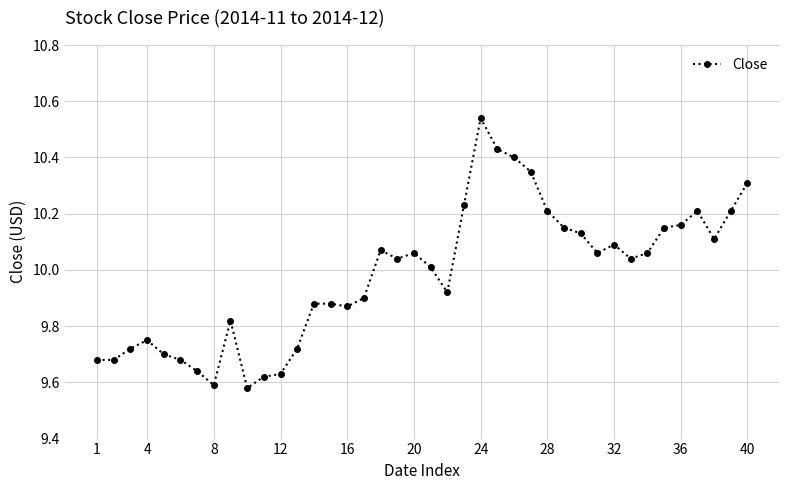

How many distinct data groups are displayed?

1